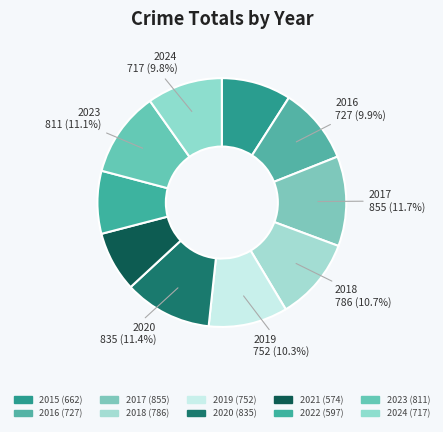

Do 2024 and 2020 together represent more than half of the pie?

No